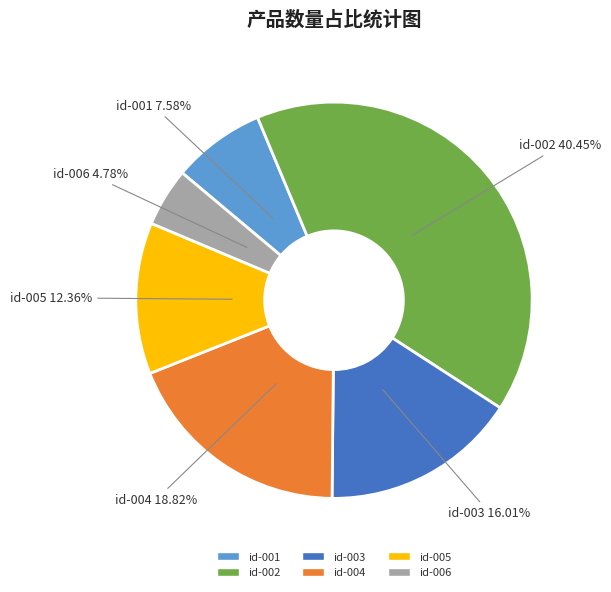

True or false: id-005 accounts for 27% of the total.

False